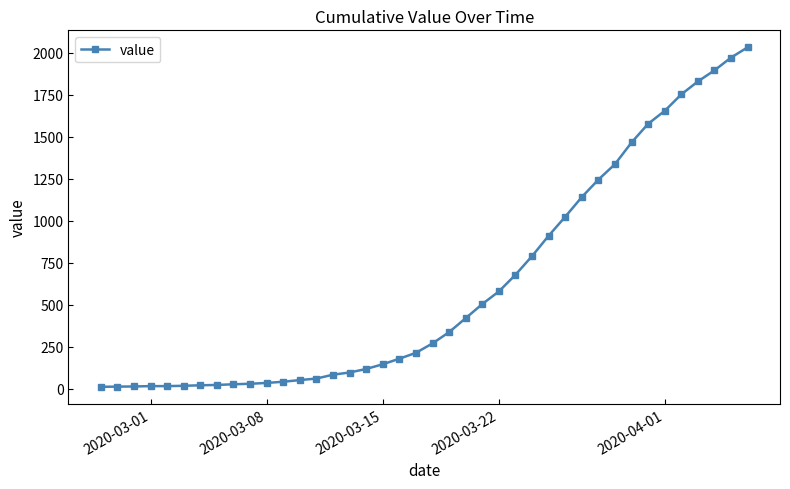

What is the minimum value shown in the chart?

13